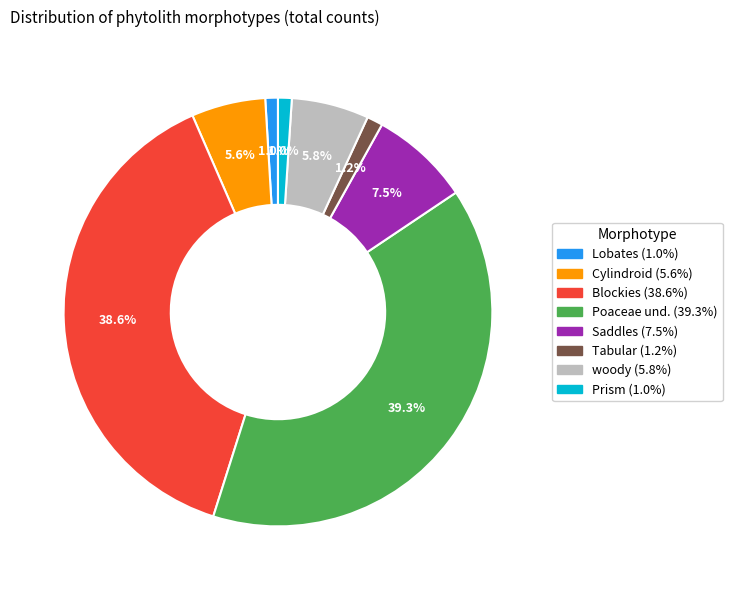

Does any single category account for the majority?

No